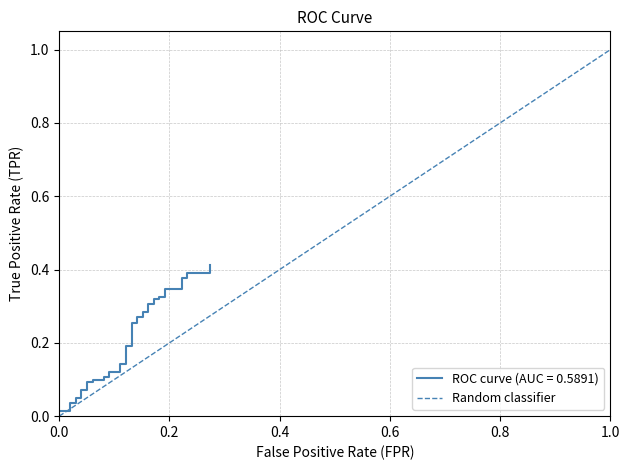

How many positive values are there?

1